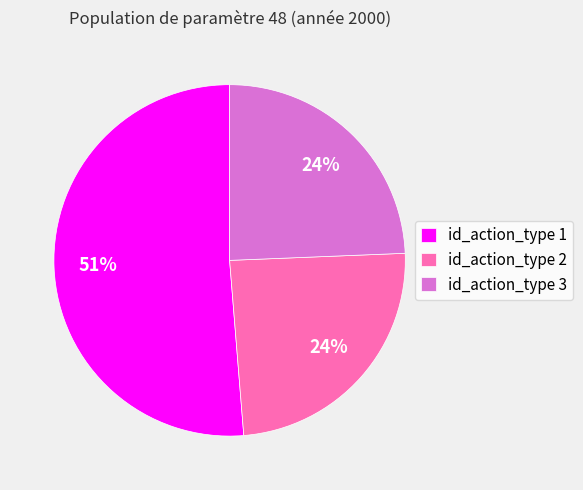

How many slices are in this pie chart?

3